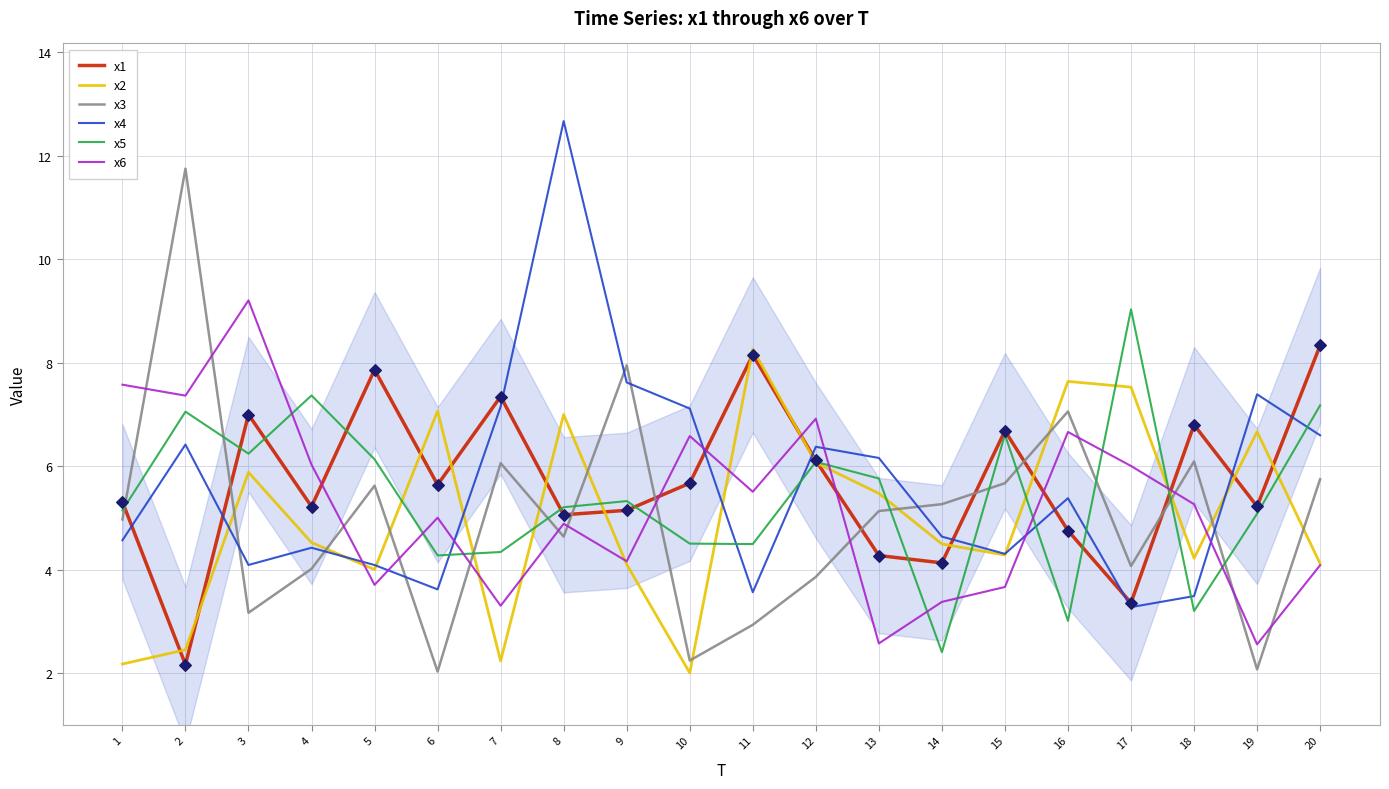

What is the spread (max minus min) of values at 10?

5.1